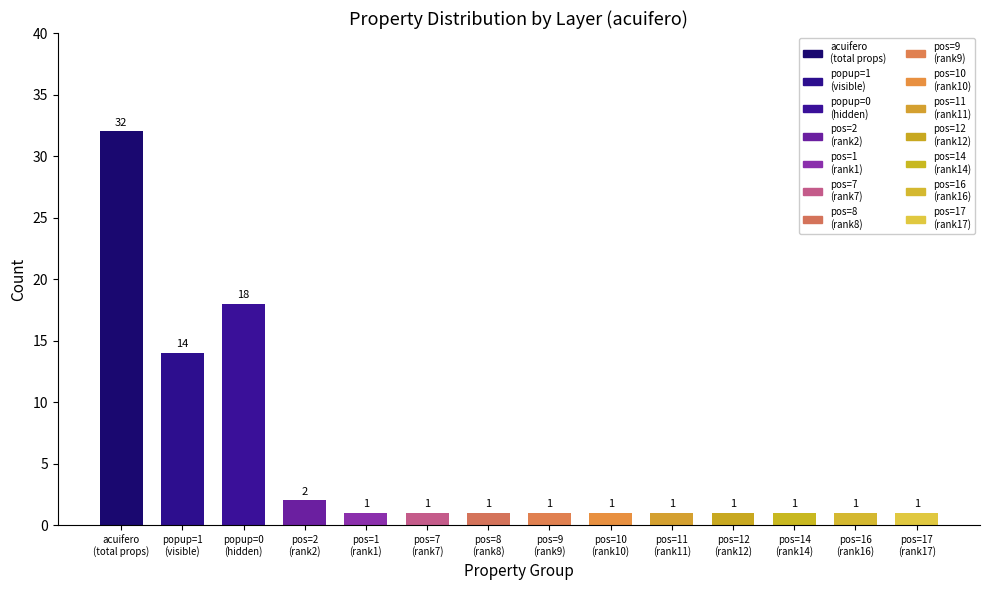

At which category does the chart reach its peak across all series?

acuifero